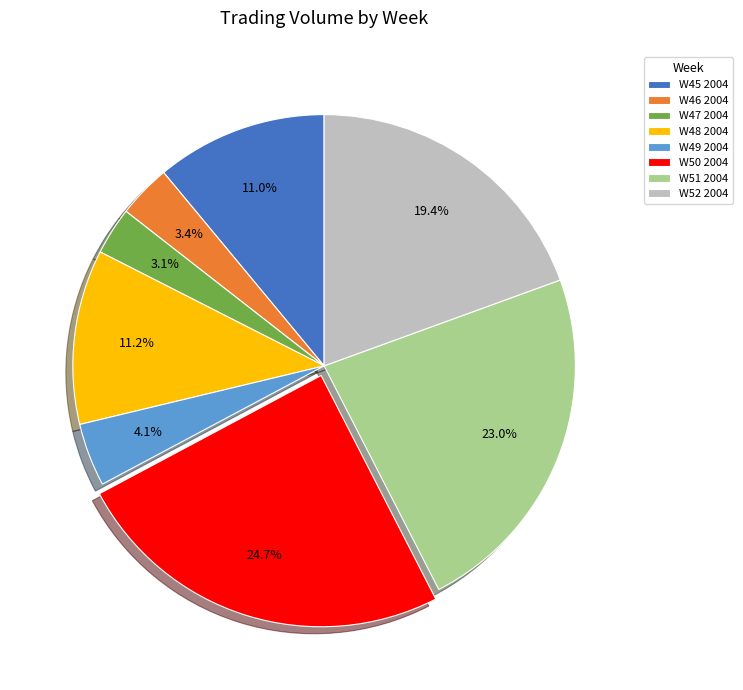

Which slice is the largest?

W50 2004